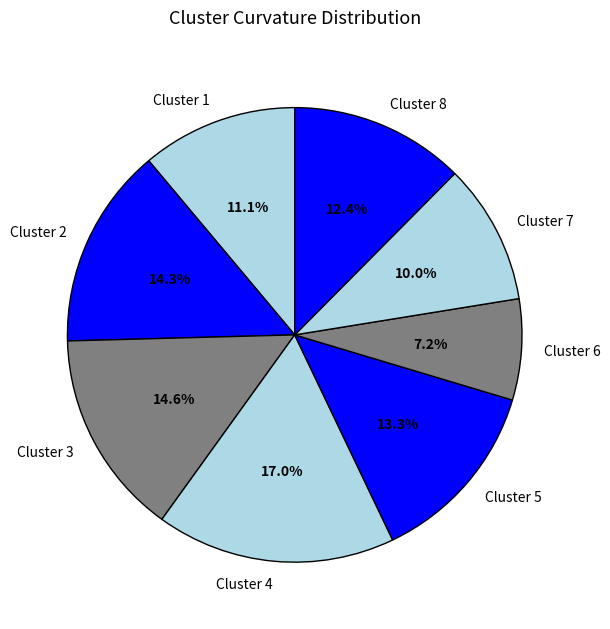

To the nearest percent, what portion does Cluster 4 represent?

17%